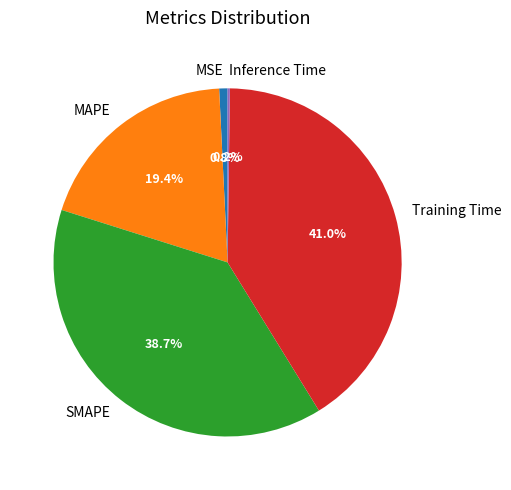

Is MAPE the majority of the pie?

No